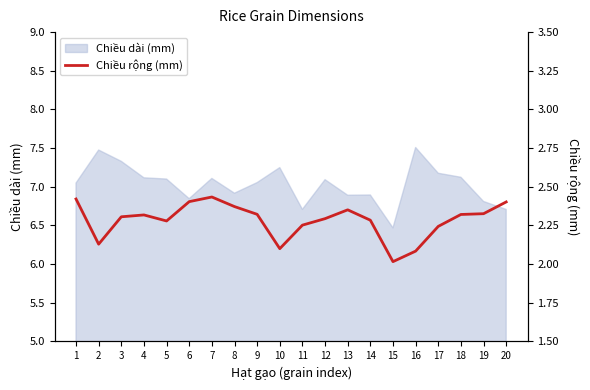

The value of Chiều dài (mm) at 5 is 2.9. True or false?

False